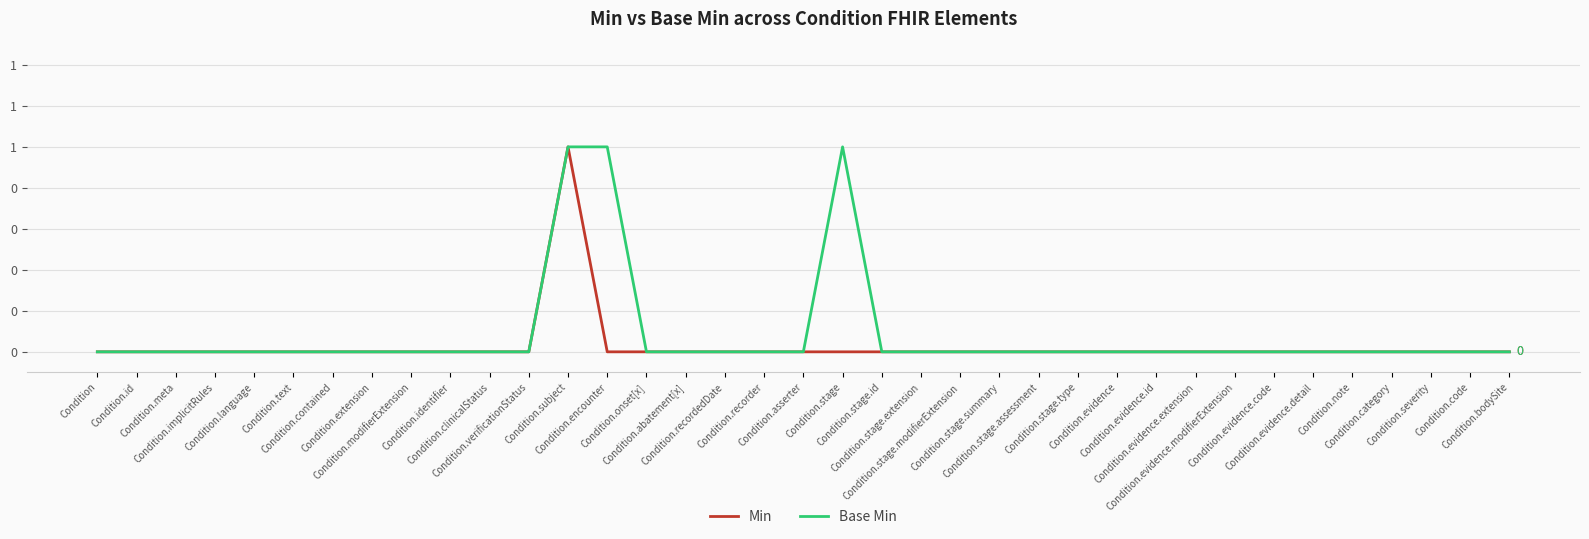

What is the label of the 25th point from the left?

Condition.stage.assessment